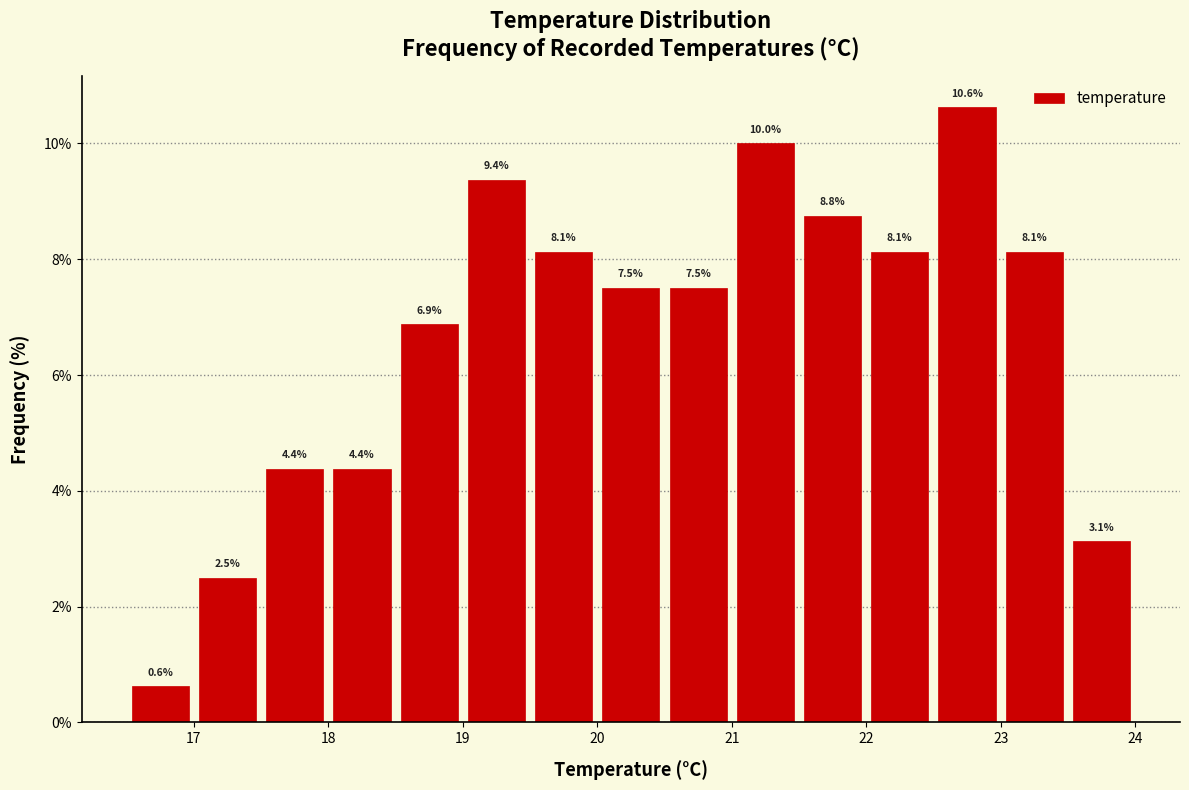

Reading left to right, list every bar in this chart as the range it spans on the x-axis followed by its height.

16.5 to 17.0: 0.6
17.0 to 17.5: 2.5
17.5 to 18.0: 4.4
18.0 to 18.5: 4.4
18.5 to 19.0: 6.9
19.0 to 19.5: 9.4
19.5 to 20.0: 8.1
20.0 to 20.5: 7.5
20.5 to 21.0: 7.5
21.0 to 21.5: 10.0
21.5 to 22.0: 8.8
22.0 to 22.5: 8.1
22.5 to 23.0: 10.6
23.0 to 23.5: 8.1
23.5 to 24.0: 3.1